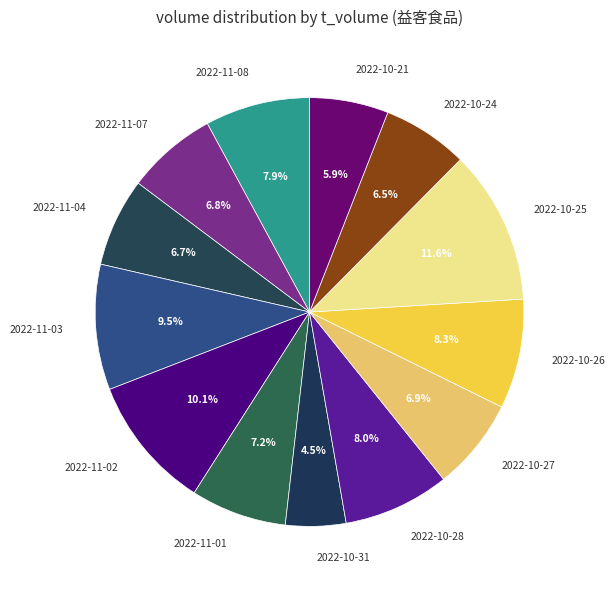

What is the smallest slice in the pie chart?

2022-10-31